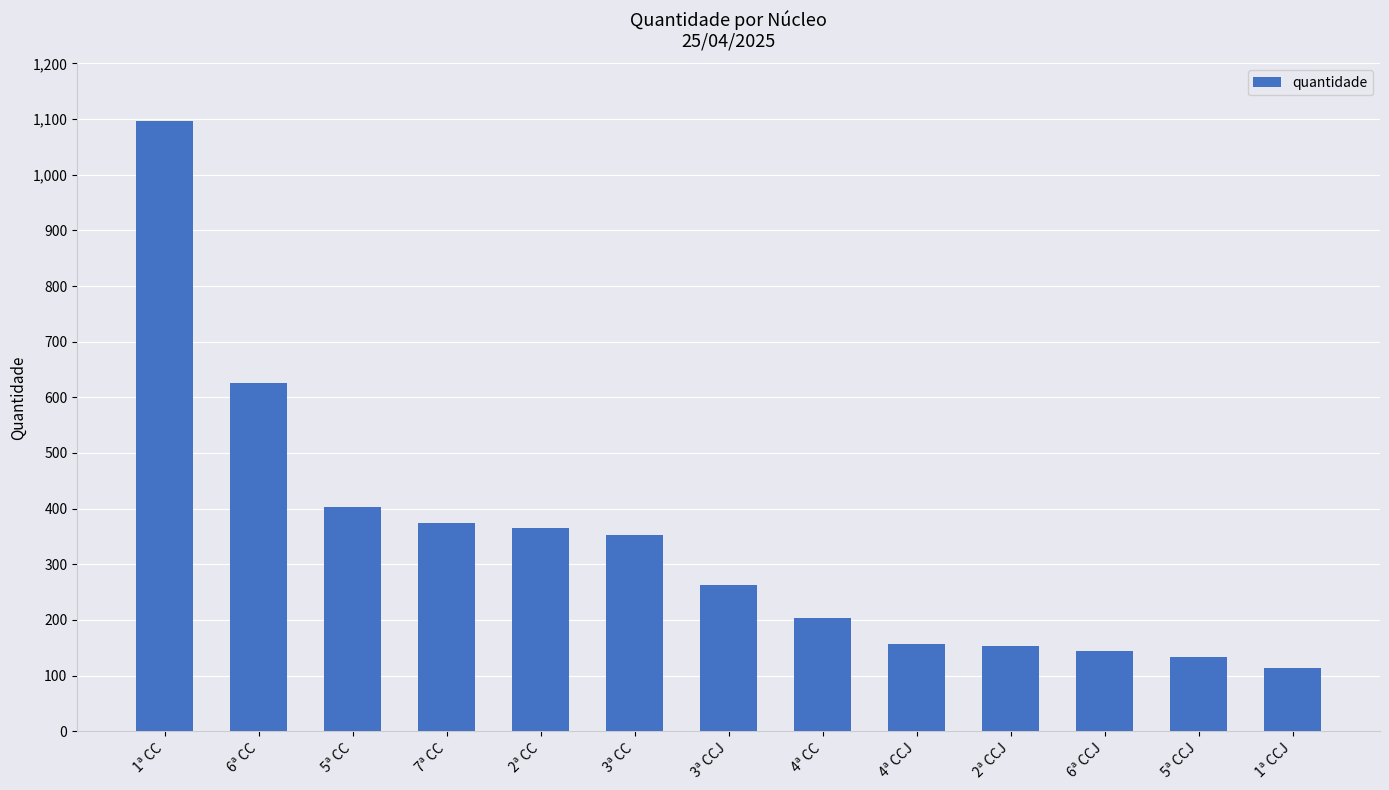

Where does the data first go above 262?

1ª CC